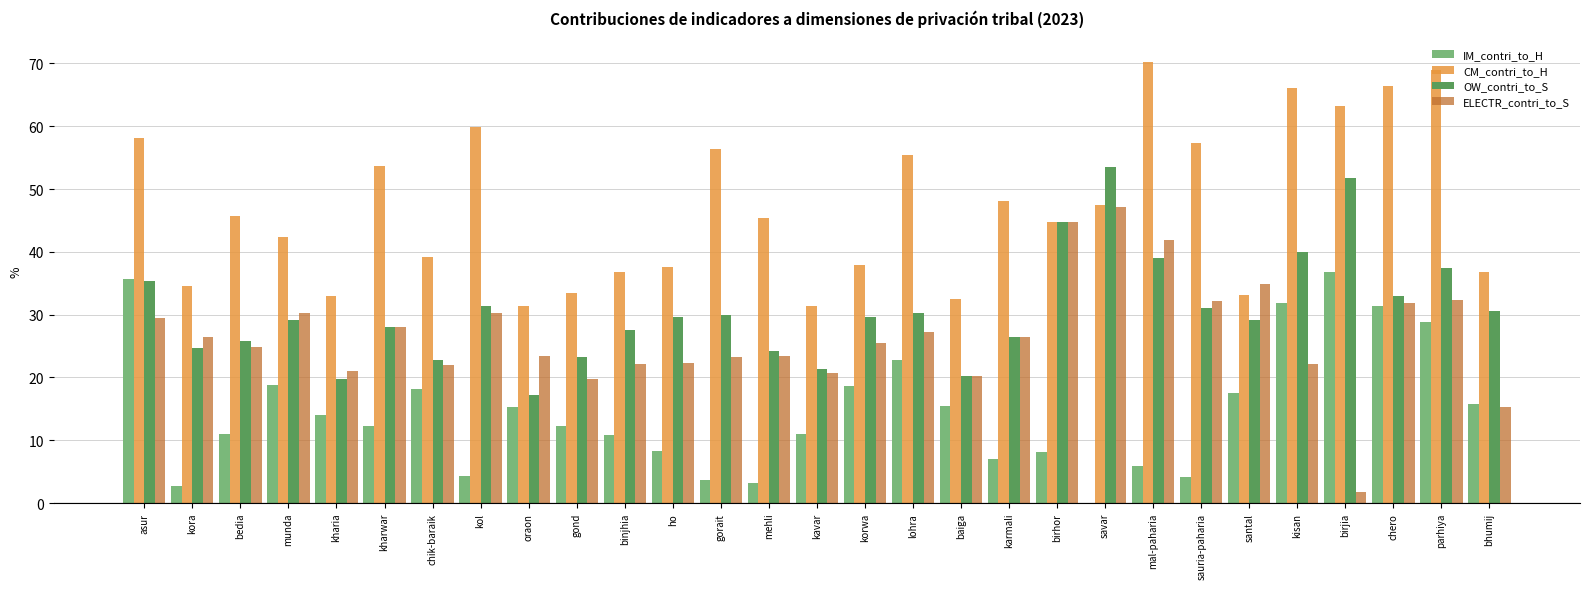

What is the approximate value of IM_contri_to_H at bhumij?

15.7